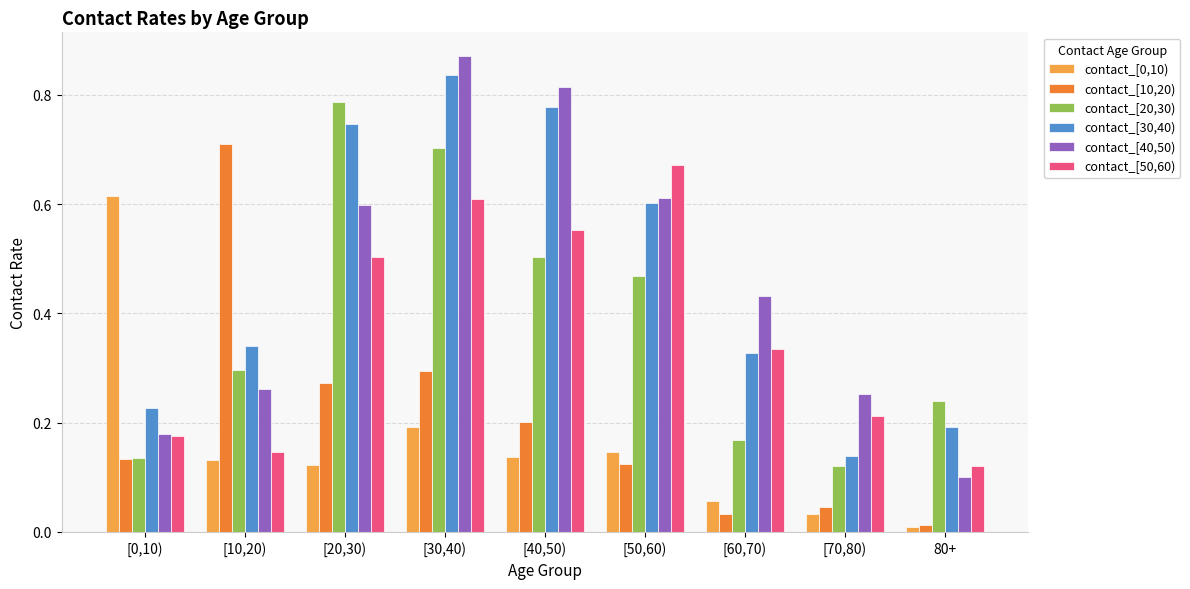

What is the sum of all contact_[0,10) values?

1.4